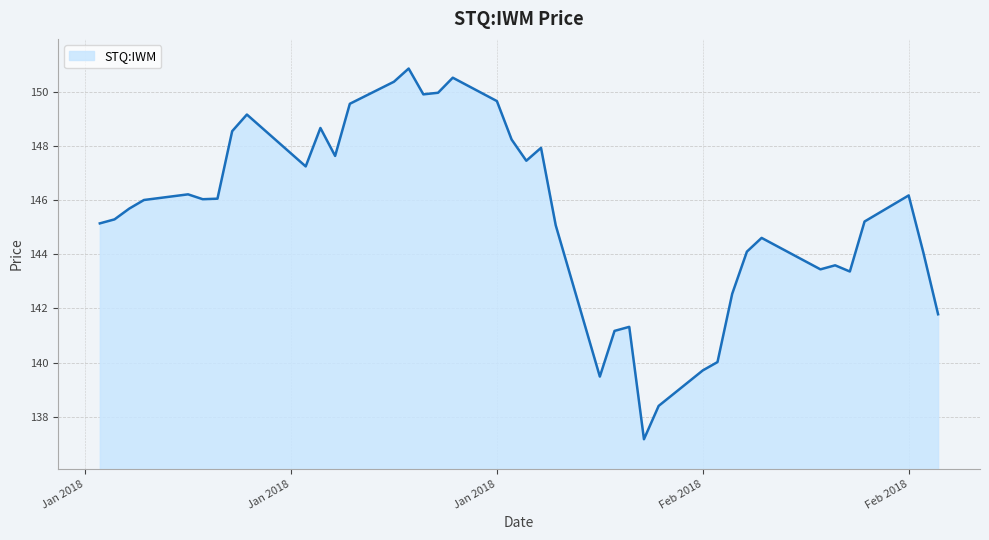

What is the greatest value displayed?

150.9